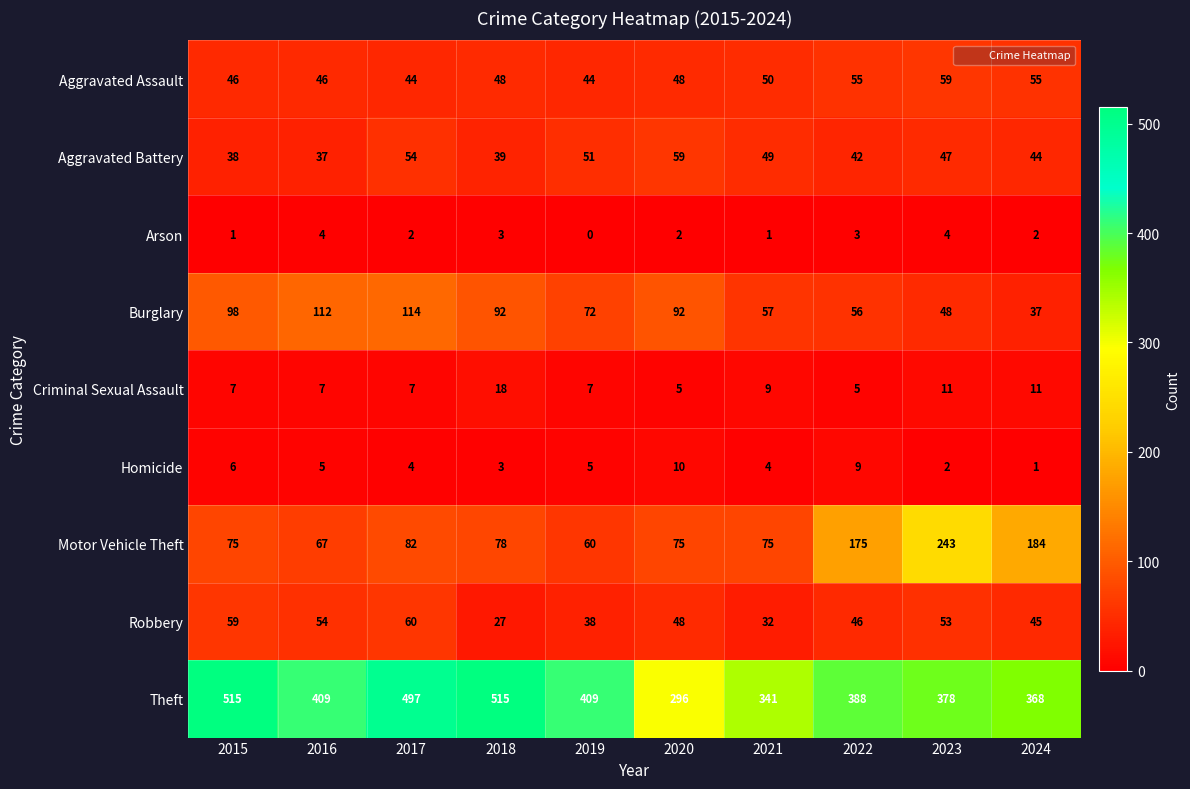

Which category has the highest value in the Criminal Sexual Assault series?

2018